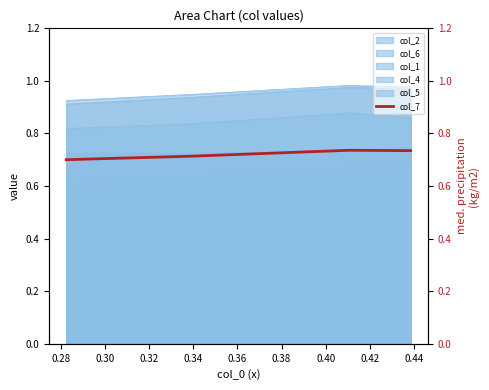

What is the smallest value displayed?

0.7